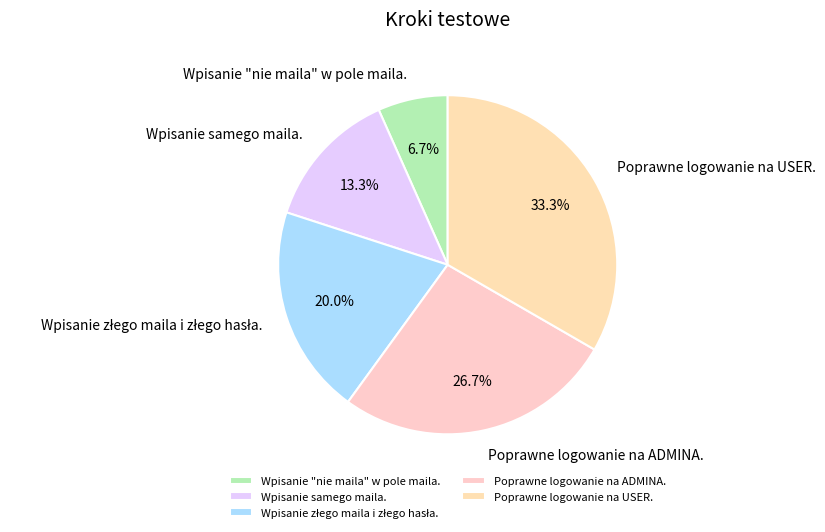

Do Poprawne logowanie na ADMINA. and Wpisanie "nie maila" w pole maila. together represent more than half of the pie?

No